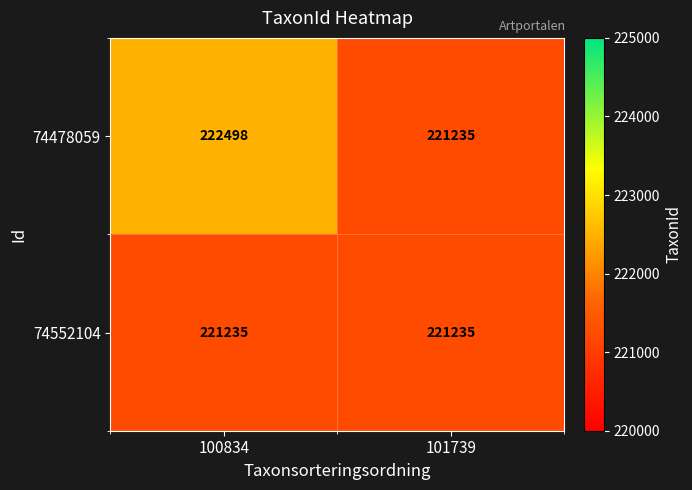

Which category has the highest value across all series?

100834